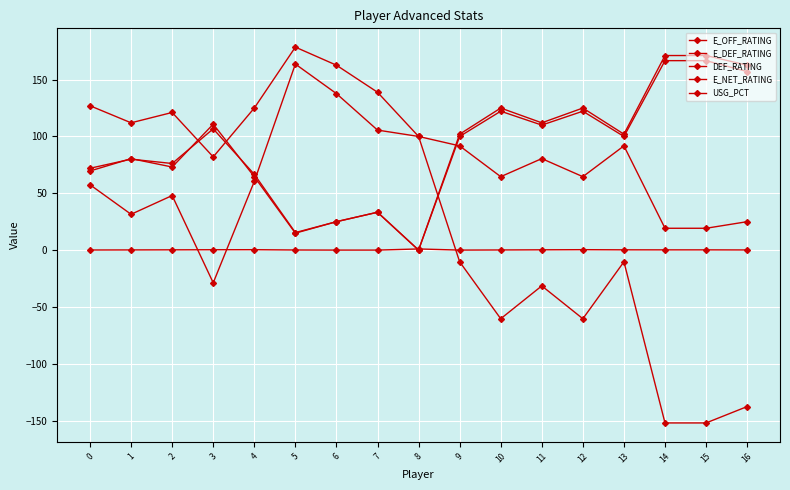

True or false: E_DEF_RATING has a value of 55.0 at 15.

False